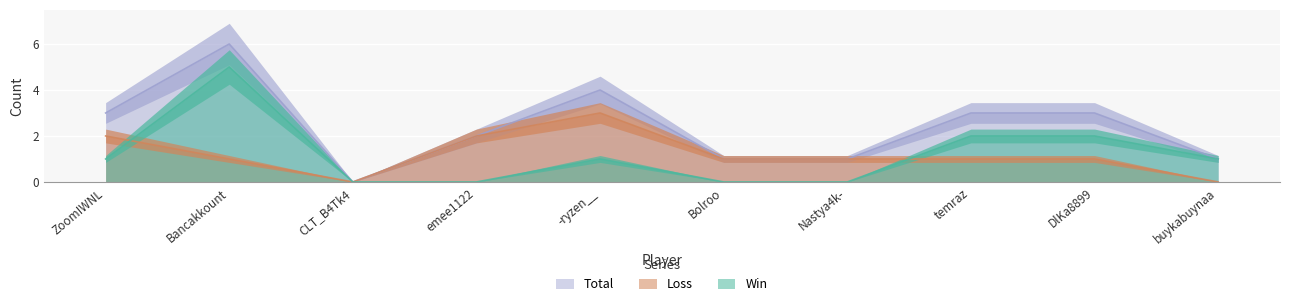

At which category is the sum across all series the highest?

Bancakkount